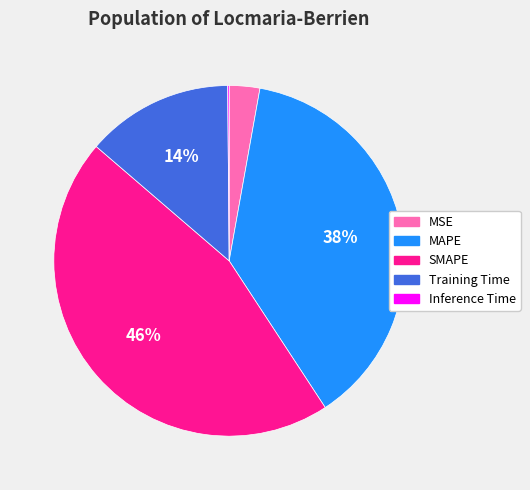

What percentage is the Training Time slice, to the nearest percent?

14%